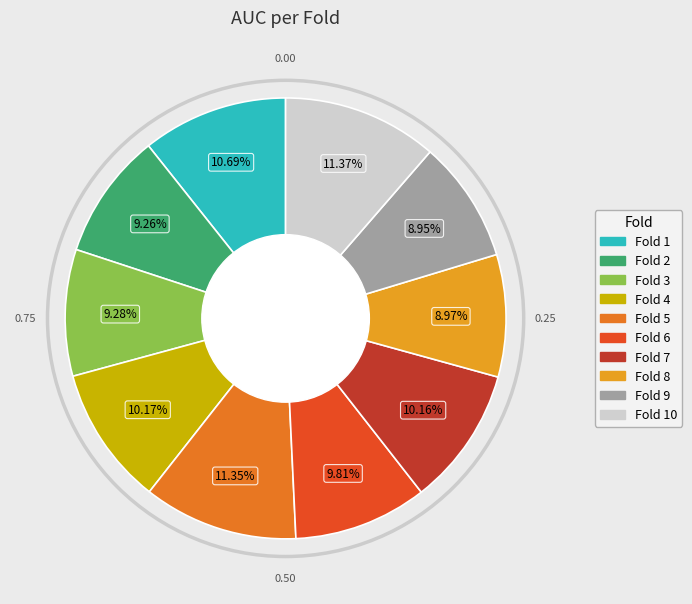

Is there any slice that represents more than half of the pie?

No